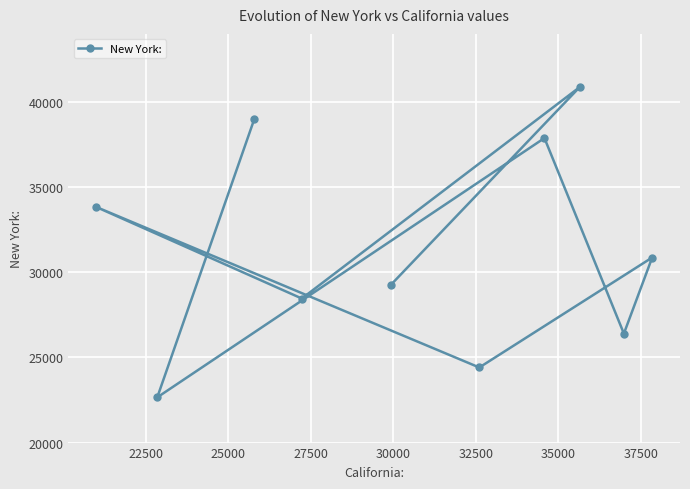

How many lines are shown in the chart?

1